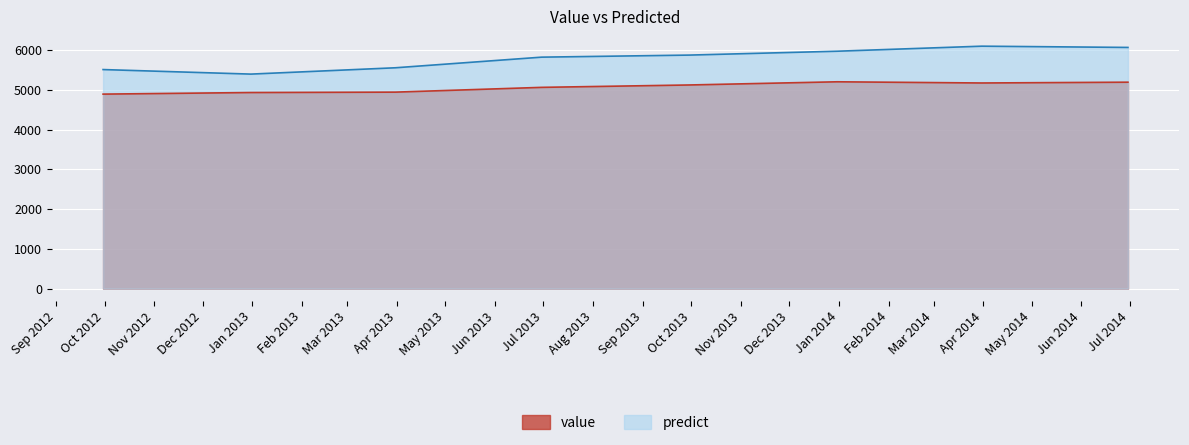

What is the difference between the maximum and minimum values in the value series?

310.0